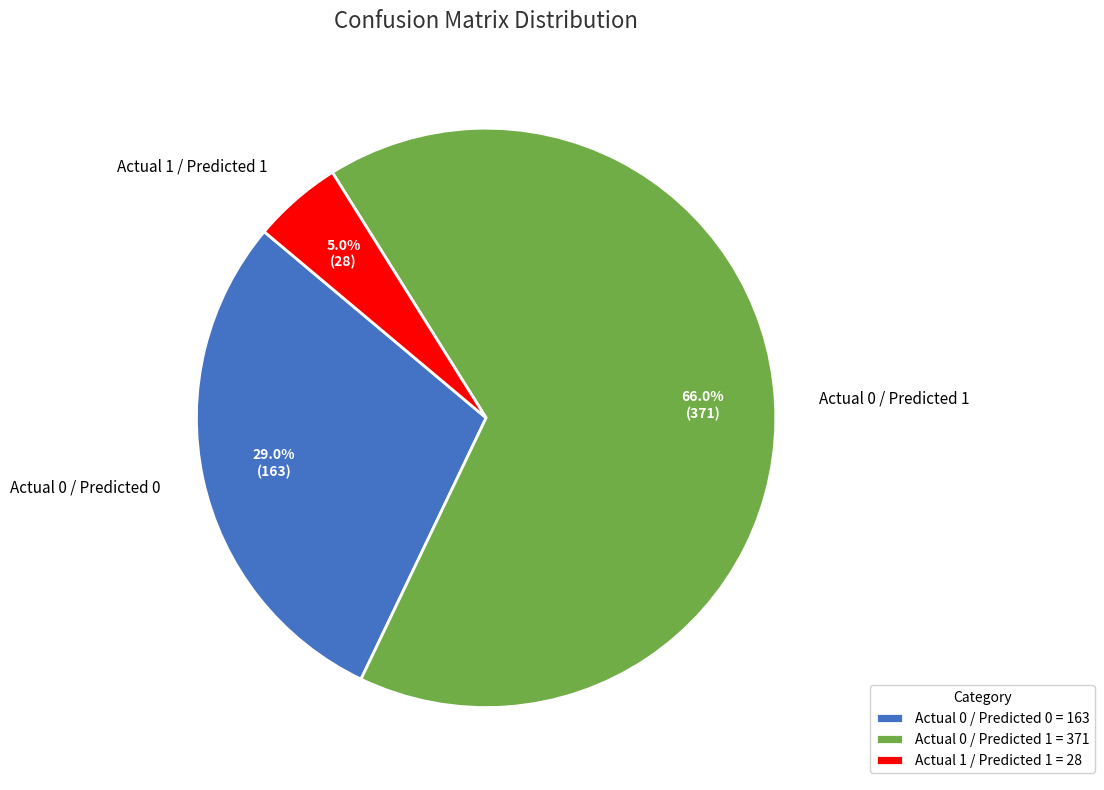

Which has a higher value, Actual 0 / Predicted 0 or Actual 1 / Predicted 1?

Actual 0 / Predicted 0